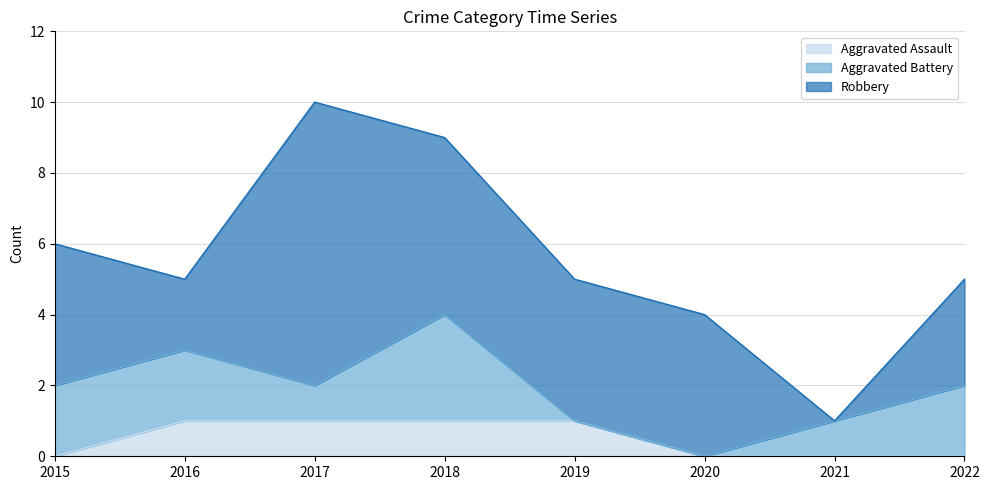

How many data points does each series have?

8